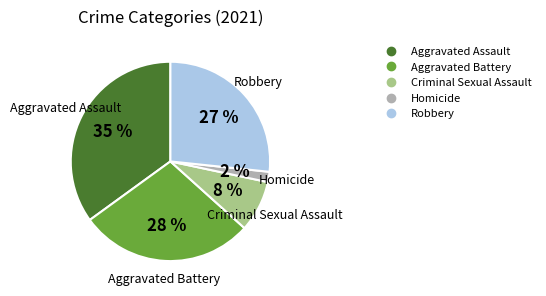

What is the largest slice in the pie chart?

Aggravated Assault